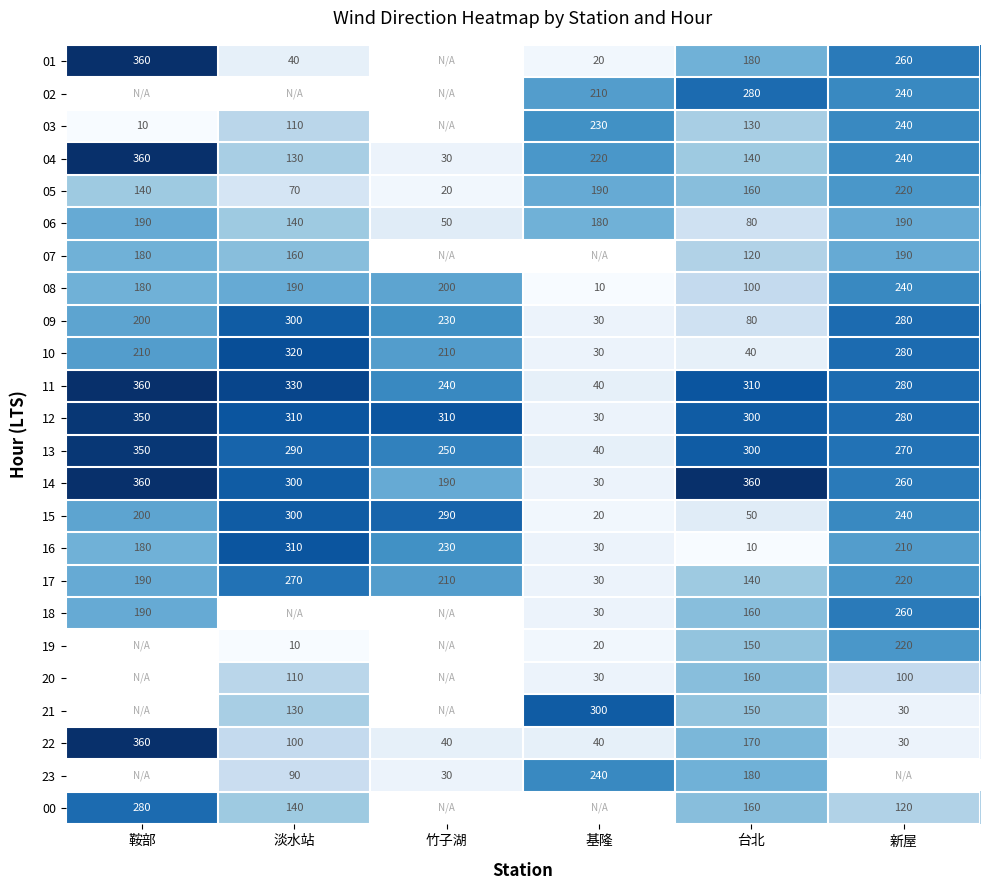

The value of 12 at 新屋 is 99. True or false?

False